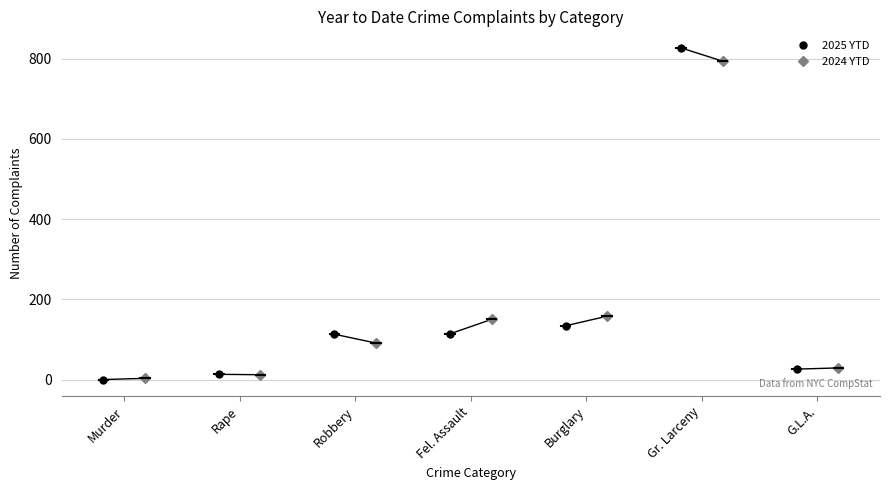

In 2025 YTD, how many points are higher than both neighbors (excluding endpoints)?

1